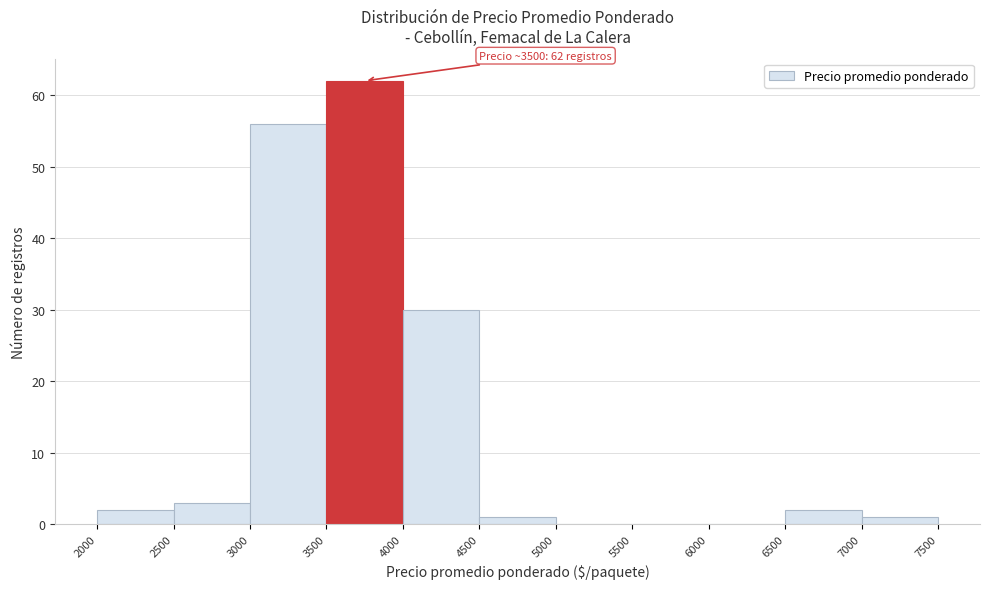

Over which range of the x-axis is the bar tallest?

3500 to 4000